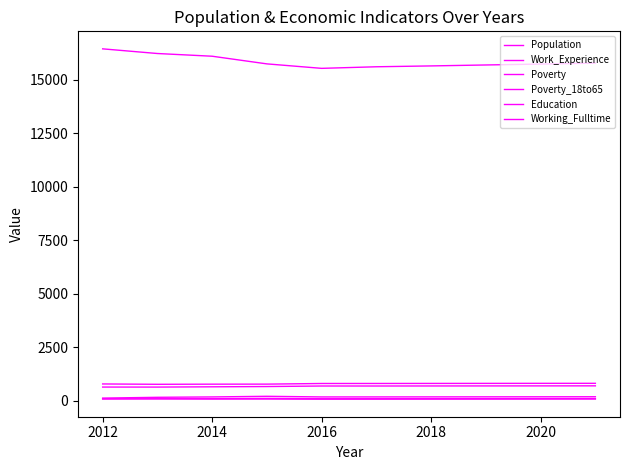

How many series are shown in this chart?

6